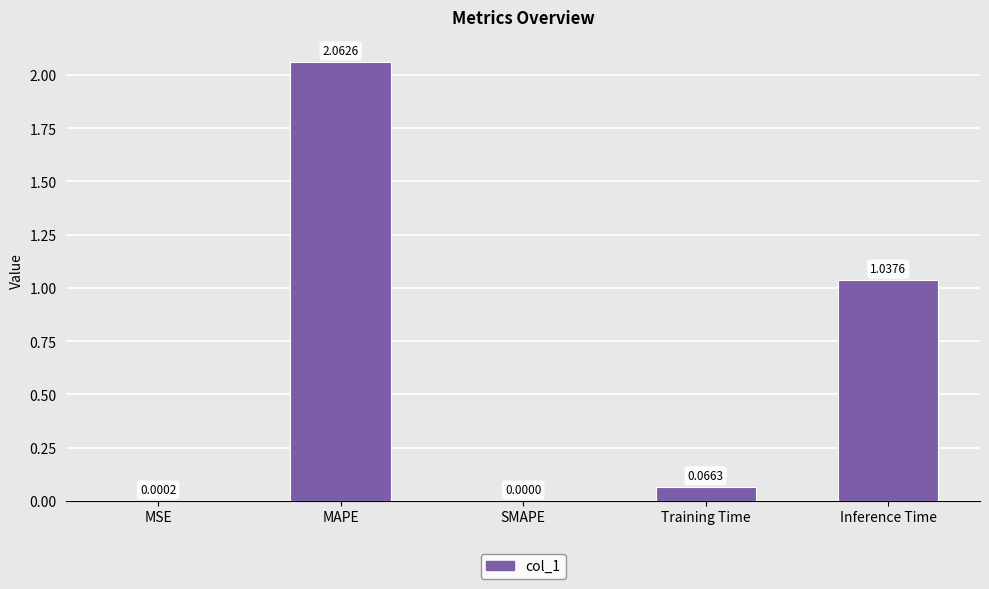

Which category has the highest value across all series?

MAPE